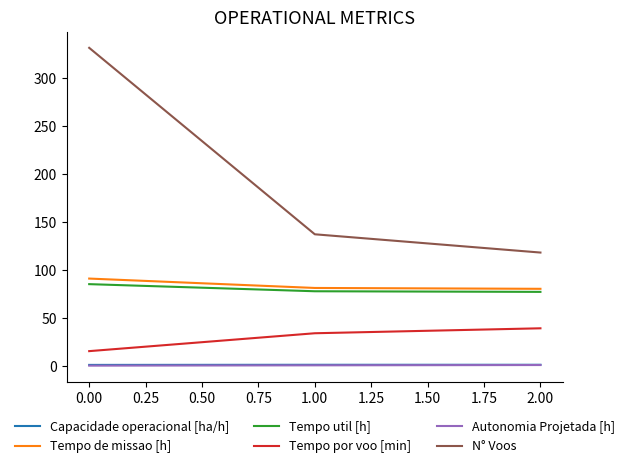

Which series has the widest spread of values?

N° Voos